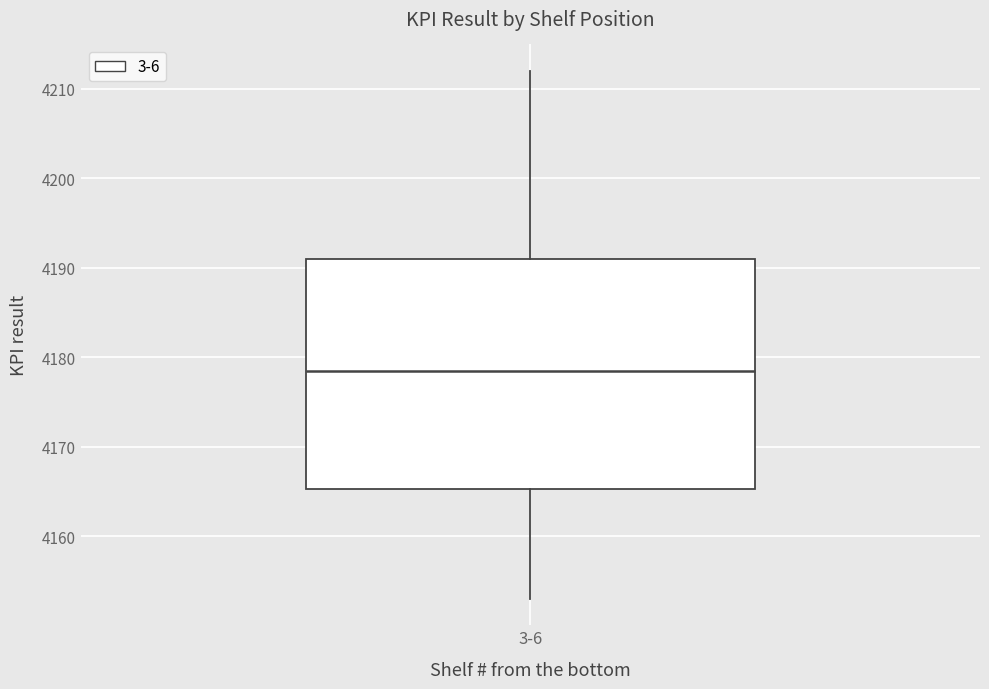

Transcribe this box plot: give where the median line is, the range the box spans, and where the two whiskers end, as read against the y-axis. The values are not printed on the chart, so give them approximately, as read against the axis.

median 4179, box 4165 to 4191, whiskers 4153 to 4212